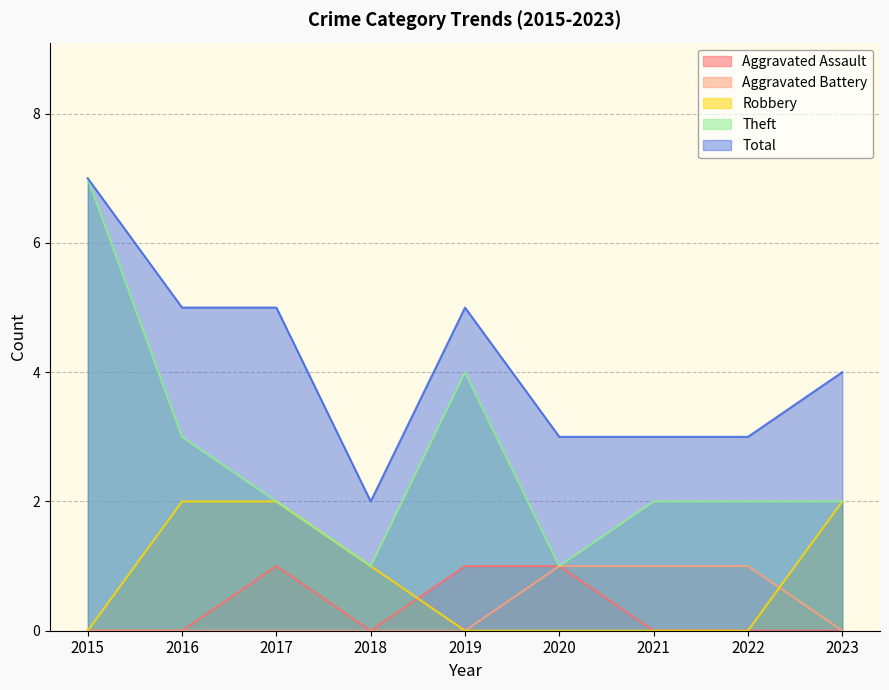

Does the chart have visible grid lines?

Yes